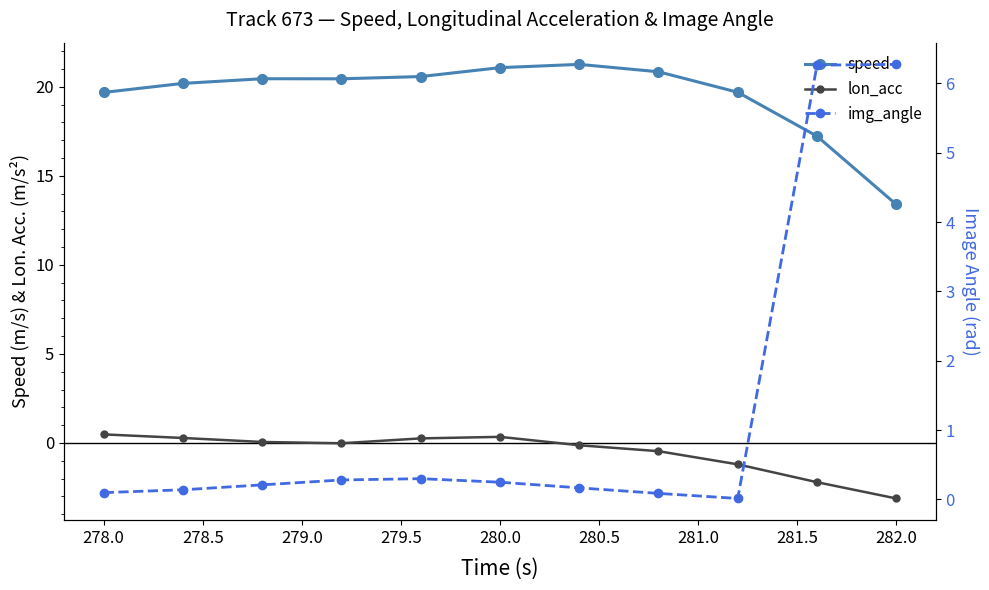

Reading left to right, list all the values displayed in this chart.

speed: 19.7	20.2	20.5	20.4	20.6	21.1	21.3	20.8	19.7	17.2	13.4
lon_acc: 0.5	0.3	0.1	-0.0	0.3	0.3	-0.1	-0.5	-1.2	-2.2	-3.1
img_angle: 0.1	0.1	0.2	0.3	0.3	0.2	0.2	0.1	0.0	6.3	6.3